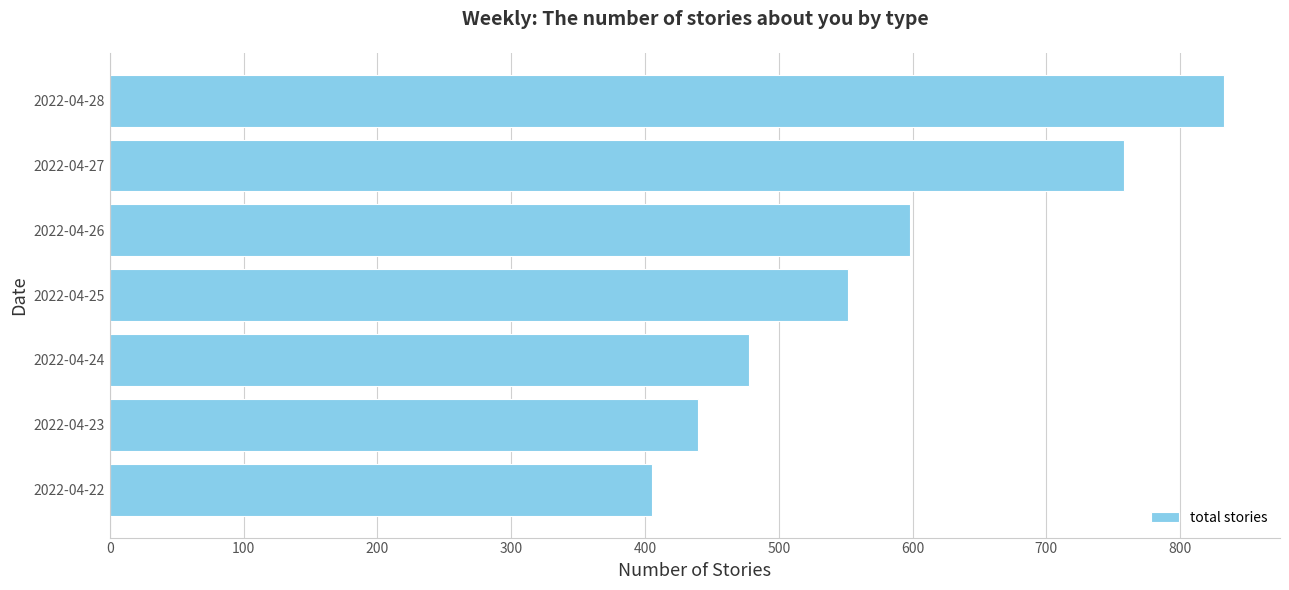

Approximately how many times larger is the value at 2022-04-23 compared to 2022-04-25?

0.8